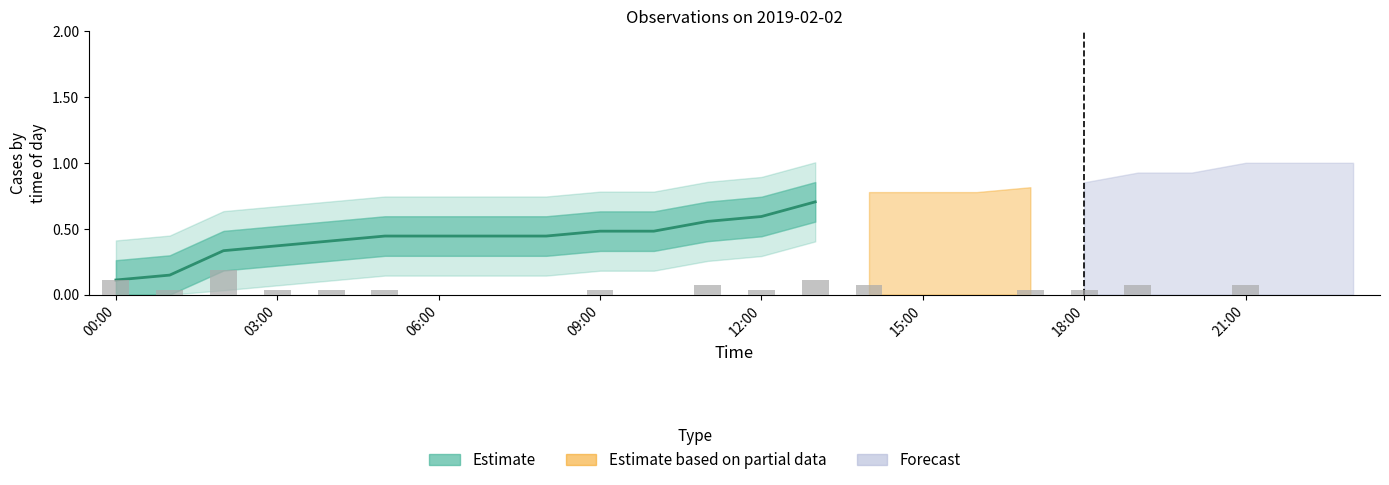

How many values are between 0 and 1?

14